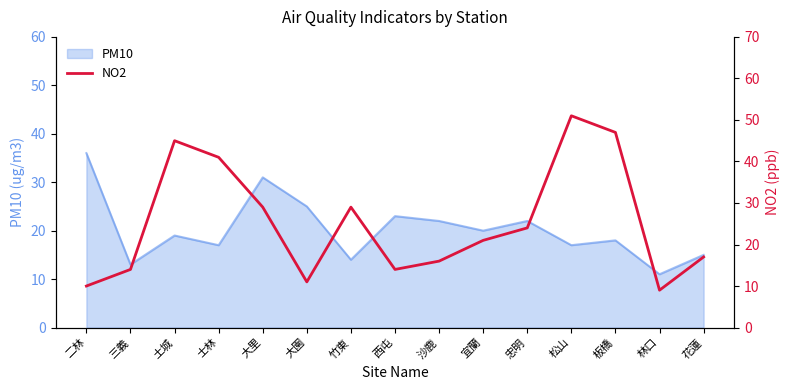

Reading left to right, extract all data points from this chart.

二林=10	三義=14	土城=45	士林=41	大里=29	大園=11	竹東=29	西屯=14	沙鹿=16	宜蘭=21	忠明=24	松山=51	板橋=47	林口=9	花蓮=17